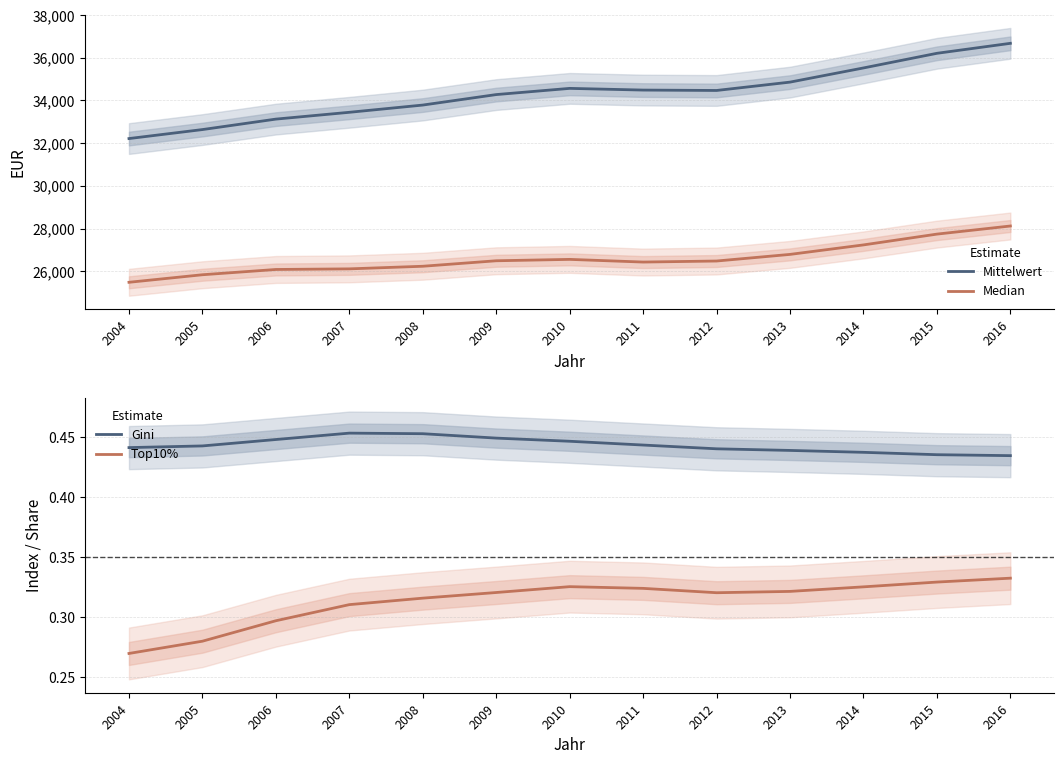

What is the difference between the maximum and second lowest values in the Median series?

2284.0